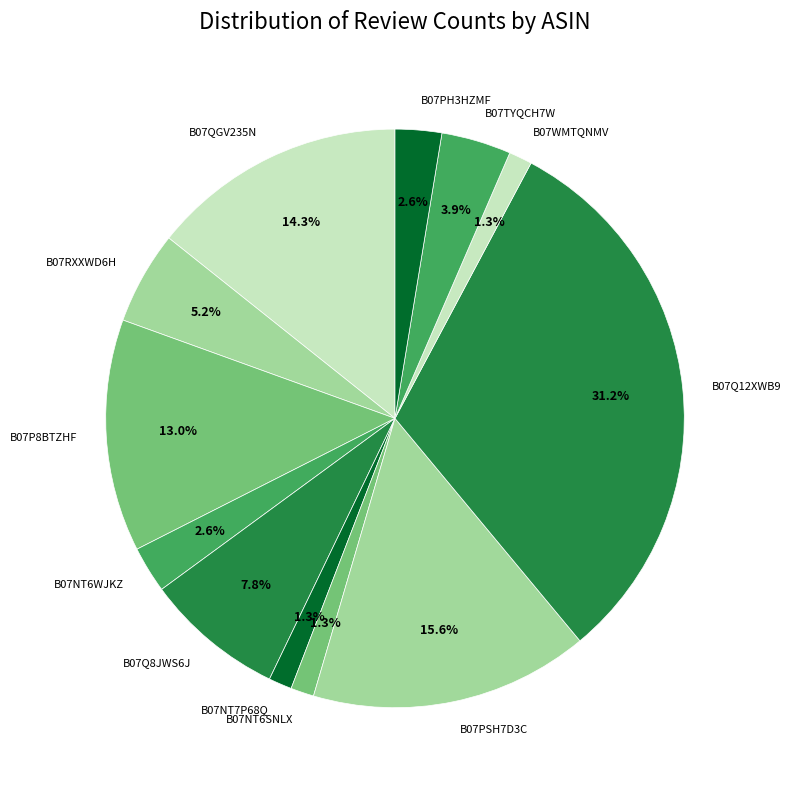

Is there a majority slice in this chart?

No